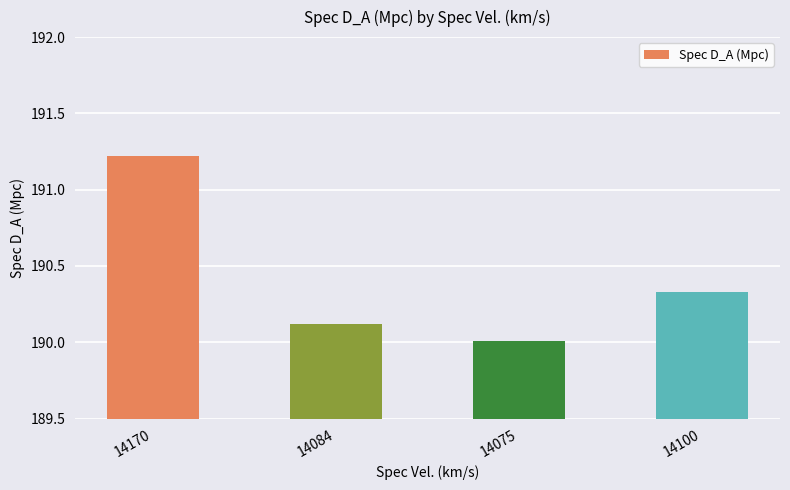

The chart shows a value of 117.4 at 14075. True or false?

False